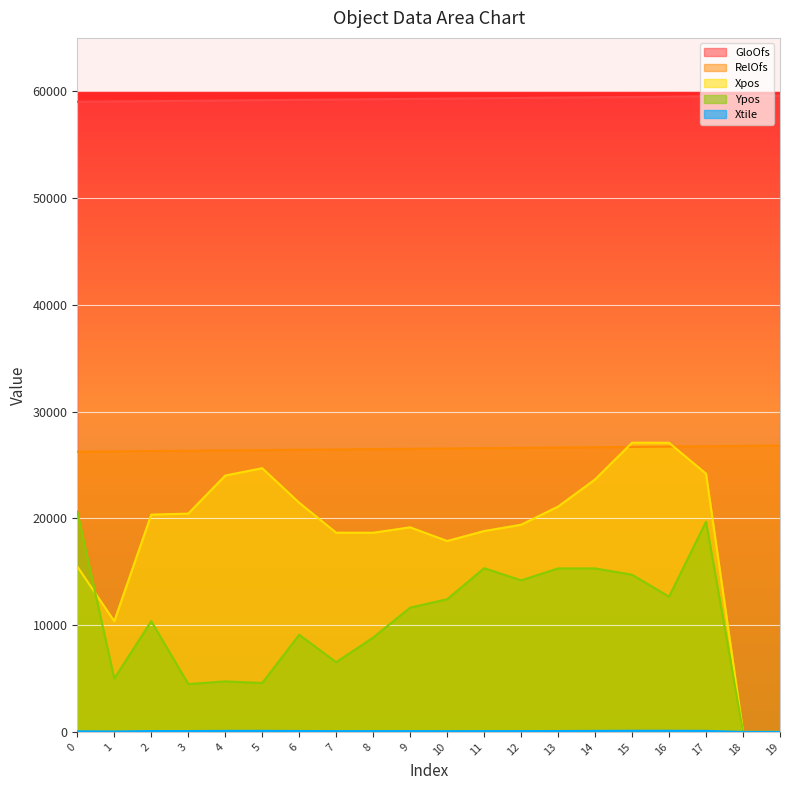

What is the approximate value of RelOfs at 17?

26752